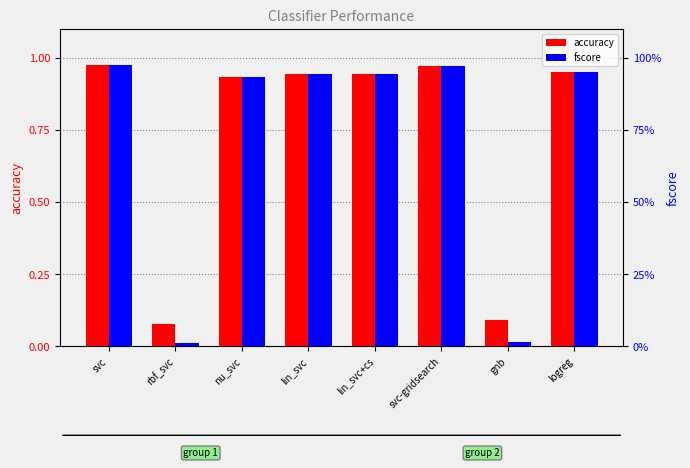

Rank the series by their average value, from highest to lowest.

accuracy, fscore